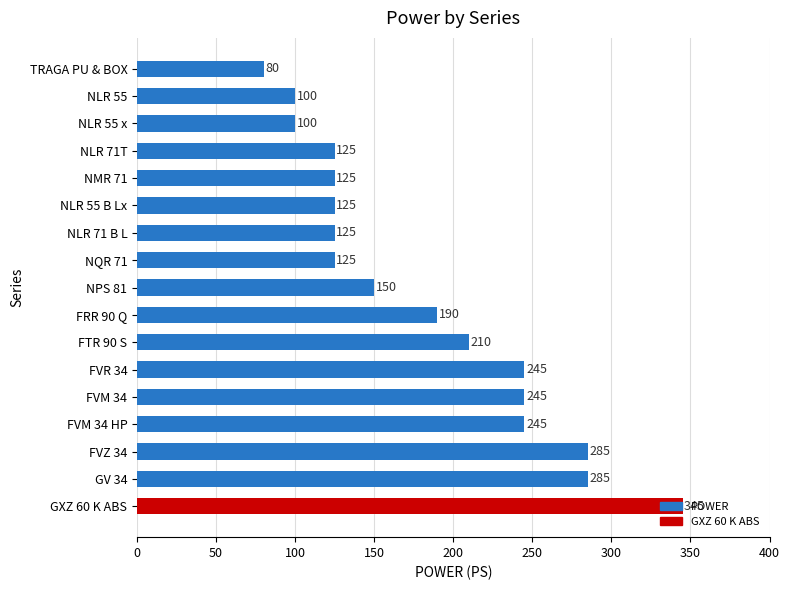

Between NLR 55 B Lx and NLR 55, which is larger?

NLR 55 B Lx